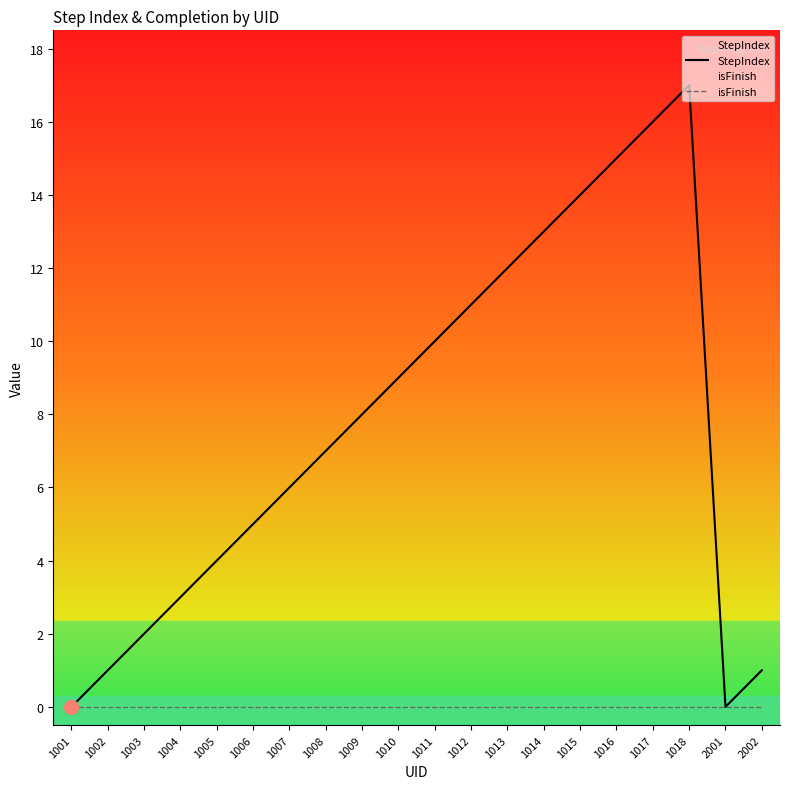

What is the value of the StepIndex point at the 10th from the left?

9